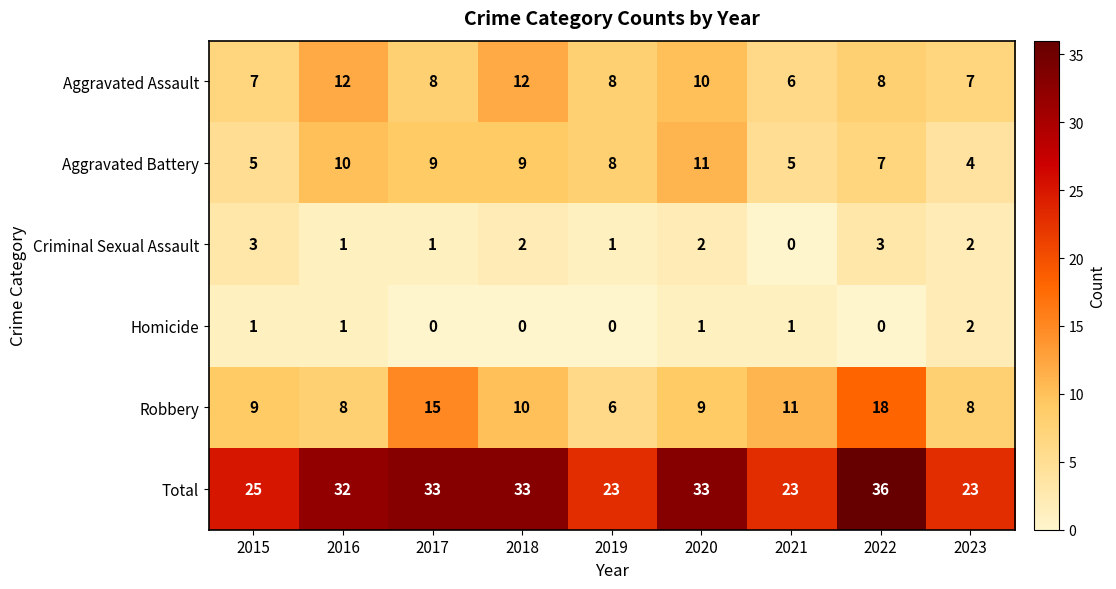

What is the difference between the maximum and minimum values in the Aggravated Battery series?

7